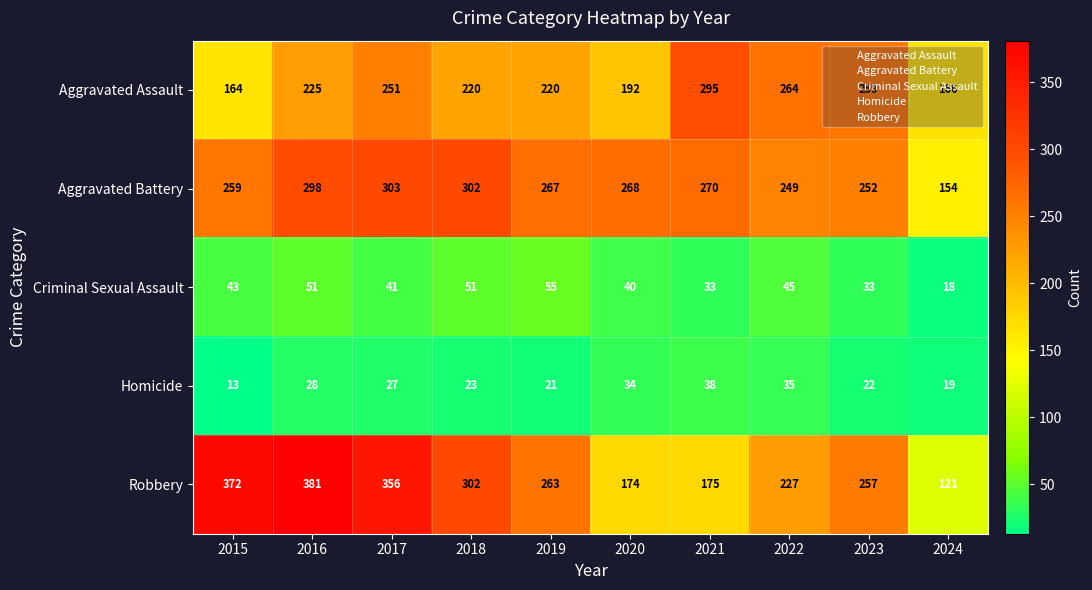

Which category has the highest value across all series?

2016